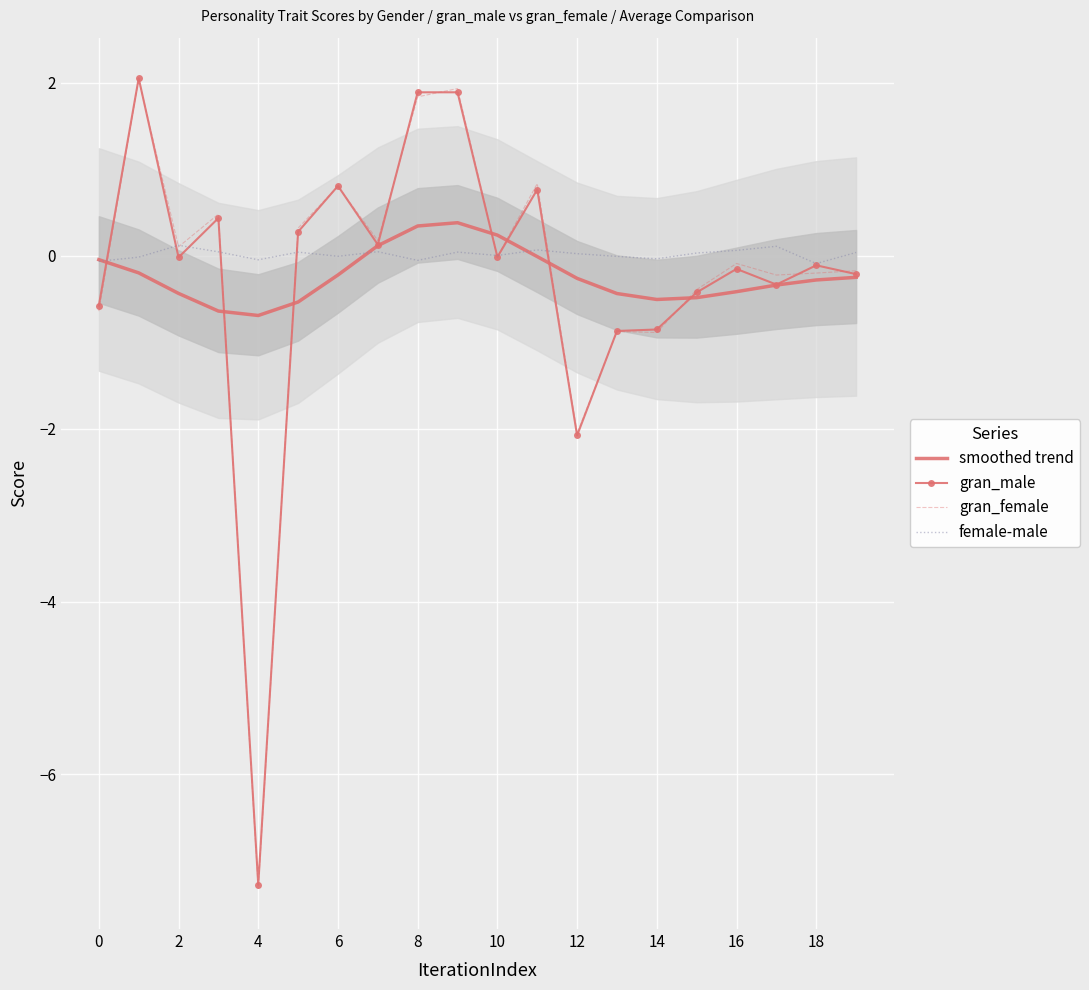

The gran_female series shows -11.7 at 4. True or false?

False